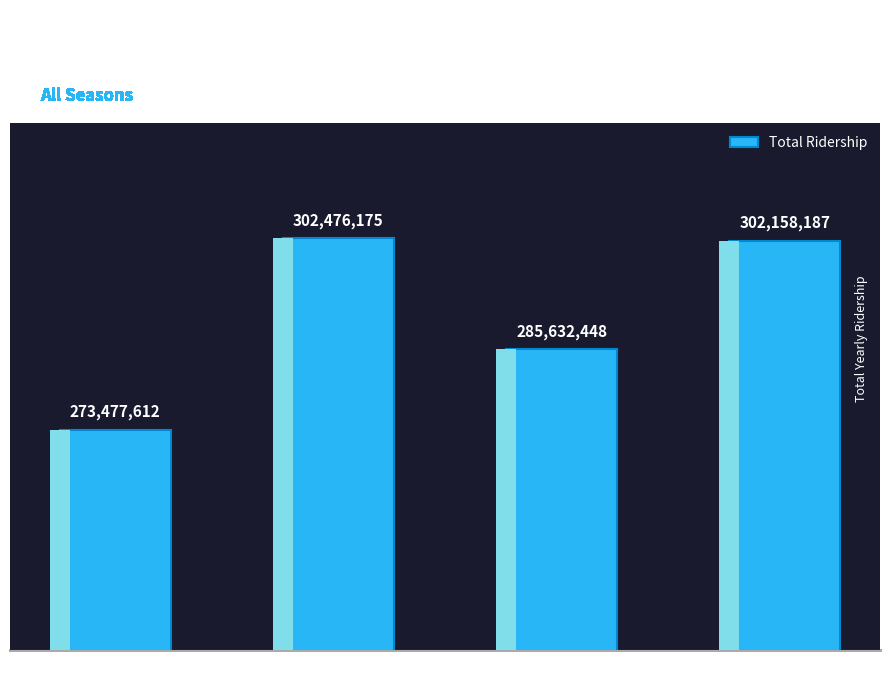

What is the minimum value shown in the chart?

273477612